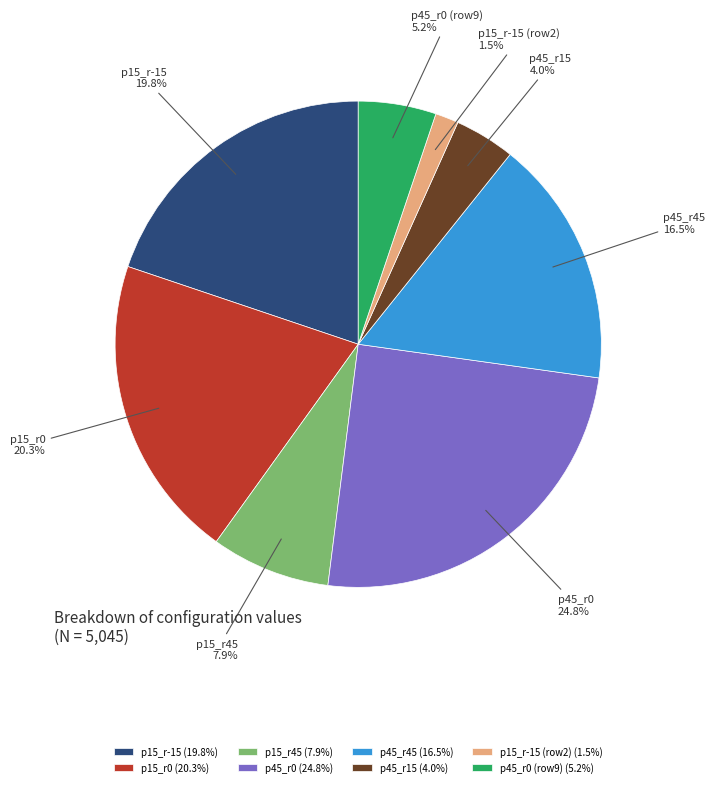

How many slices are in this pie chart?

8